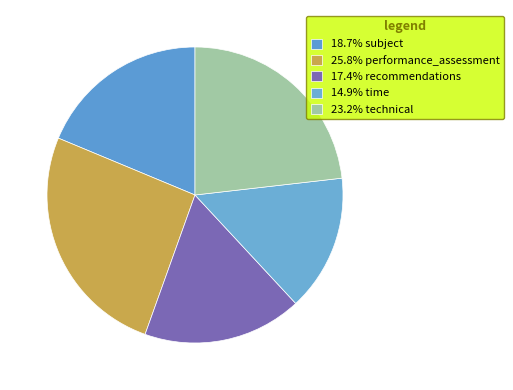

How many slices are in this pie chart?

5